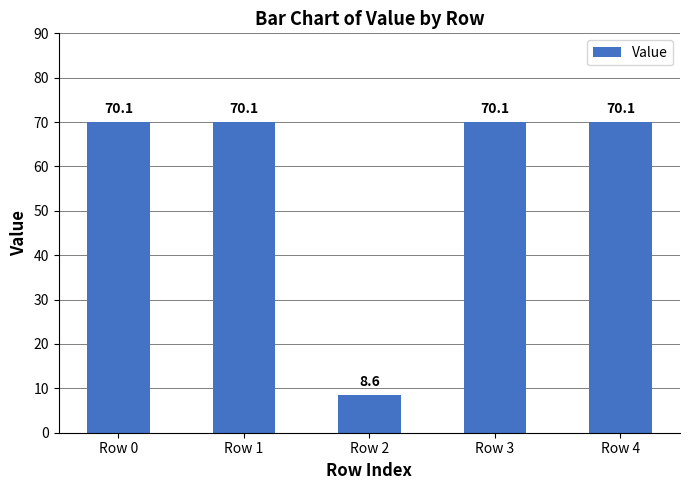

What is the ratio of the value at Row 3 to the value at Row 1?

1.0